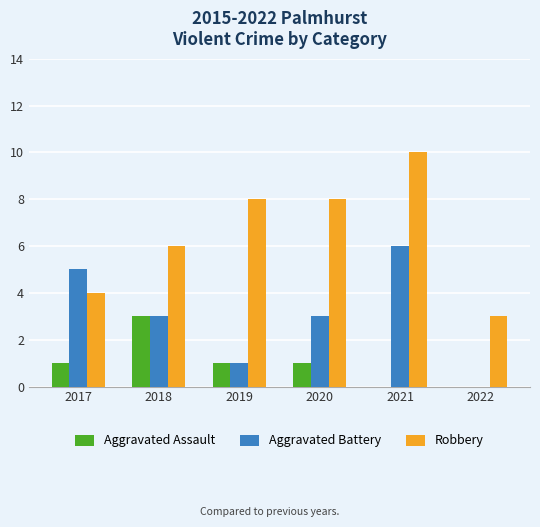

What is the sum of the Robbery values at 2022 and 2019?

11